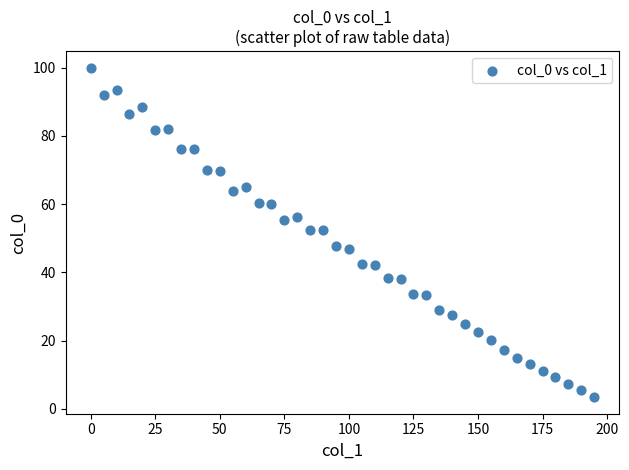

What is the range of X values (max minus min)?

195.0